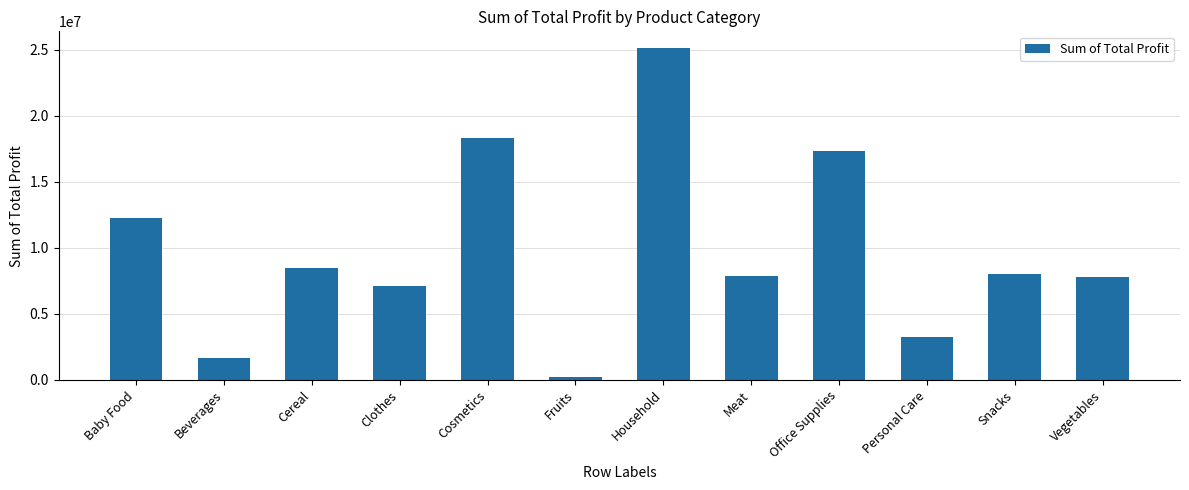

What is the change in value from Fruits to Personal Care?

+3003666.2